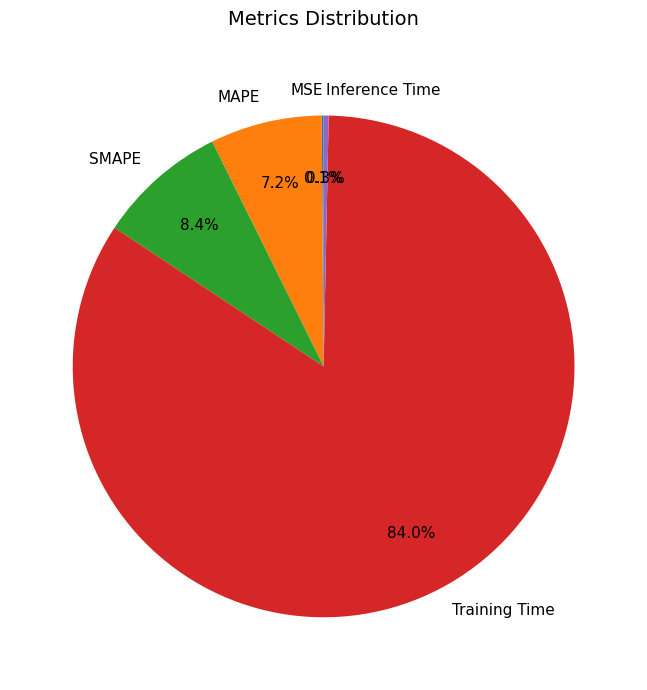

How much of the chart is everything except MAPE?

92.8%